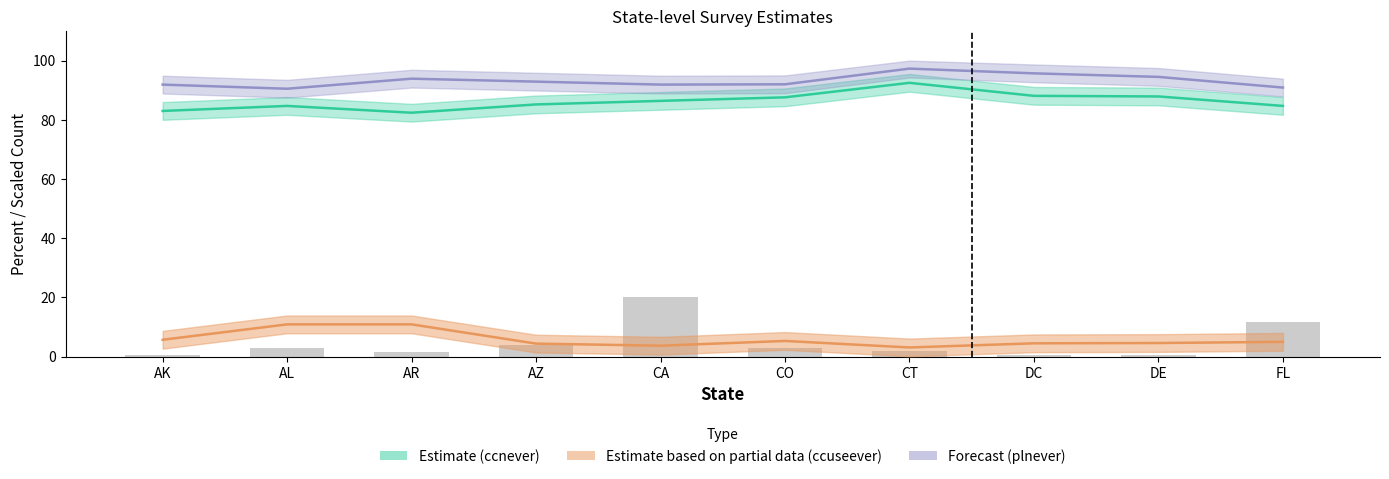

What is the difference between the maximum and minimum values in the plnever (Forecast) series?

6.8